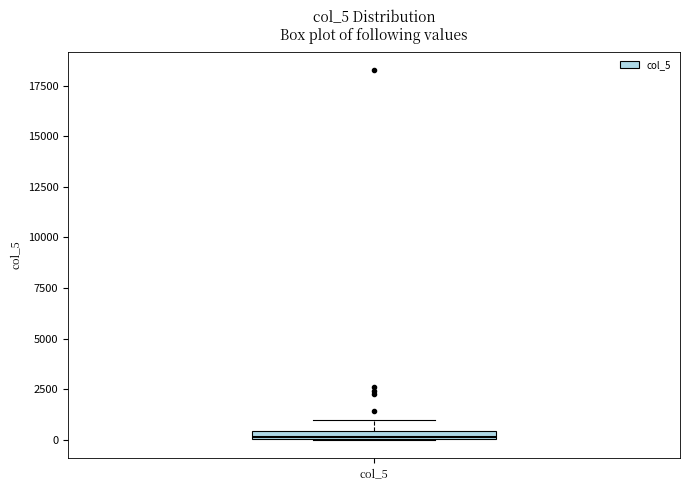

Where does the upper whisker of the box for col_5 end on the y-axis? The values are not printed on the chart, so give them approximately, as read against the axis.

1000